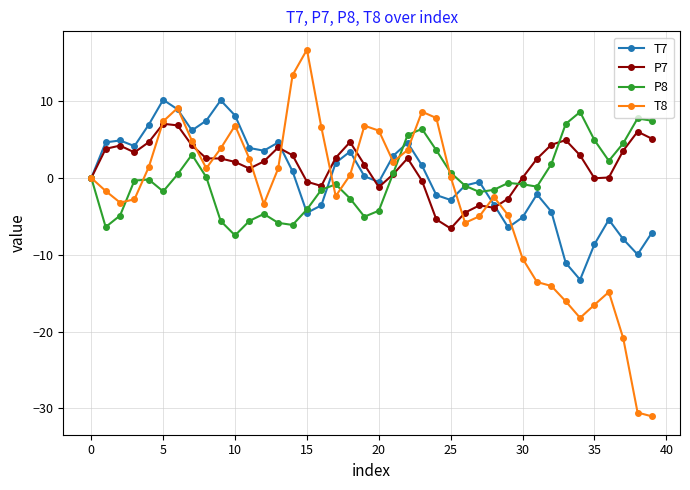

Which series has the widest spread of values?

T8